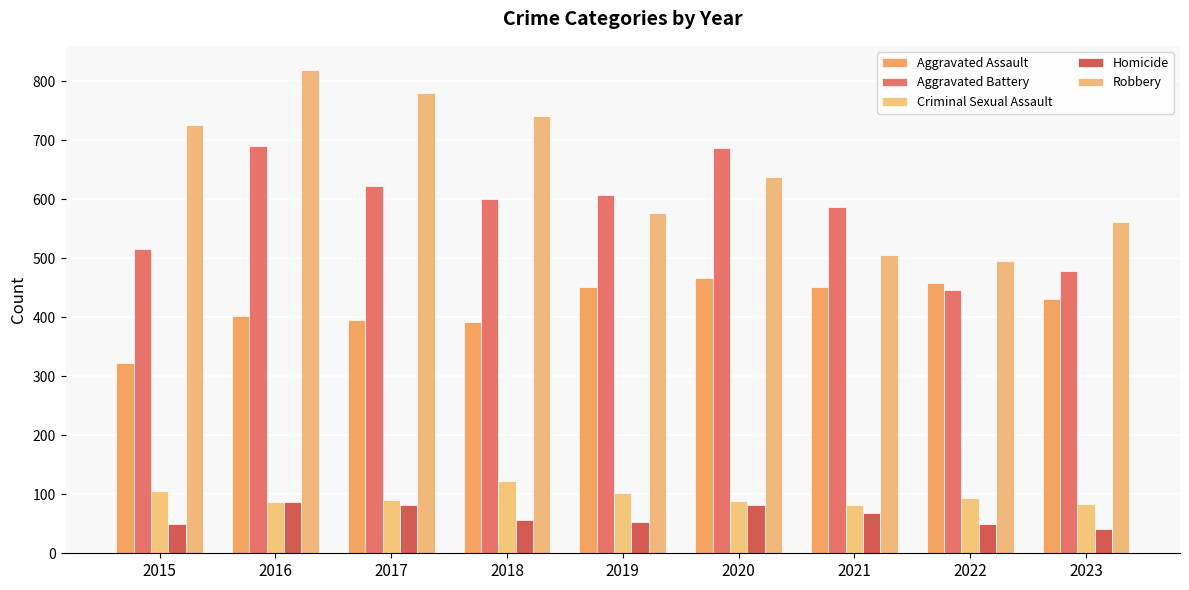

How many bars are there in total?

45